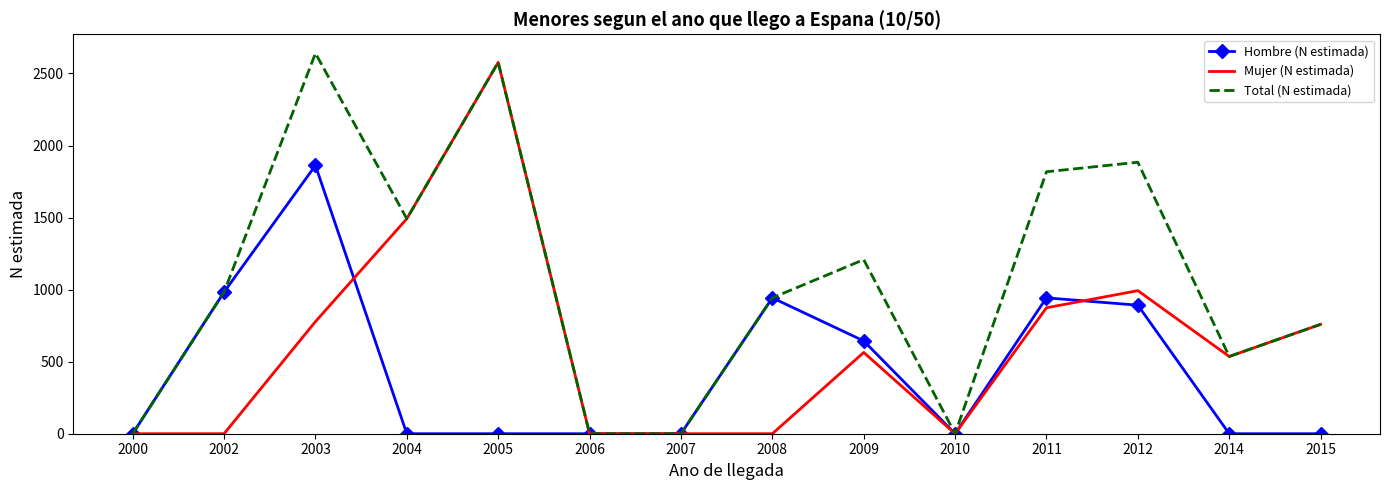

Where is Mujer (N estimada) nearest to the value 1288?

2004